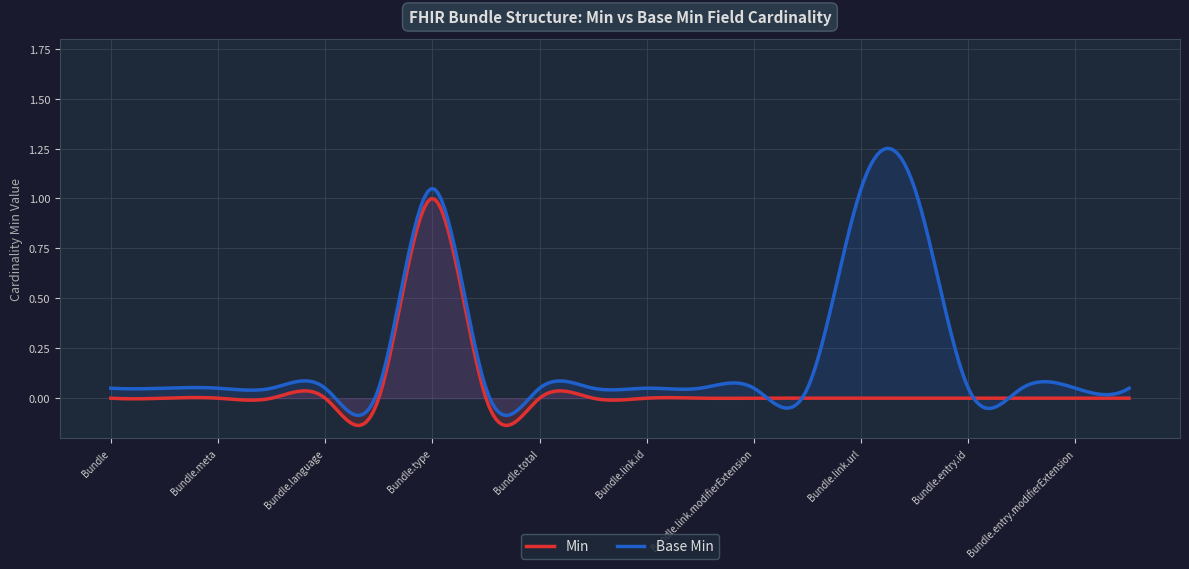

Reading left to right, extract all data points from this chart.

Min: Bundle=0	Bundle.id=0	Bundle.meta=0	Bundle.implicitRules=0	Bundle.language=0	Bundle.identifier=0	Bundle.type=1	Bundle.timestamp=0	Bundle.total=0	Bundle.link=0	Bundle.link.id=0	Bundle.link.extension=0	Bundle.link.modifierExtension=0	Bundle.link.relation=0	Bundle.link.url=0	Bundle.entry=0	Bundle.entry.id=0	Bundle.entry.extension=0	Bundle.entry.modifierExtension=0	Bundle.entry.link=0
Base Min: Bundle=0	Bundle.id=0	Bundle.meta=0	Bundle.implicitRules=0	Bundle.language=0	Bundle.identifier=0	Bundle.type=1	Bundle.timestamp=0	Bundle.total=0	Bundle.link=0	Bundle.link.id=0	Bundle.link.extension=0	Bundle.link.modifierExtension=0	Bundle.link.relation=0	Bundle.link.url=1	Bundle.entry=1	Bundle.entry.id=0	Bundle.entry.extension=0	Bundle.entry.modifierExtension=0	Bundle.entry.link=0